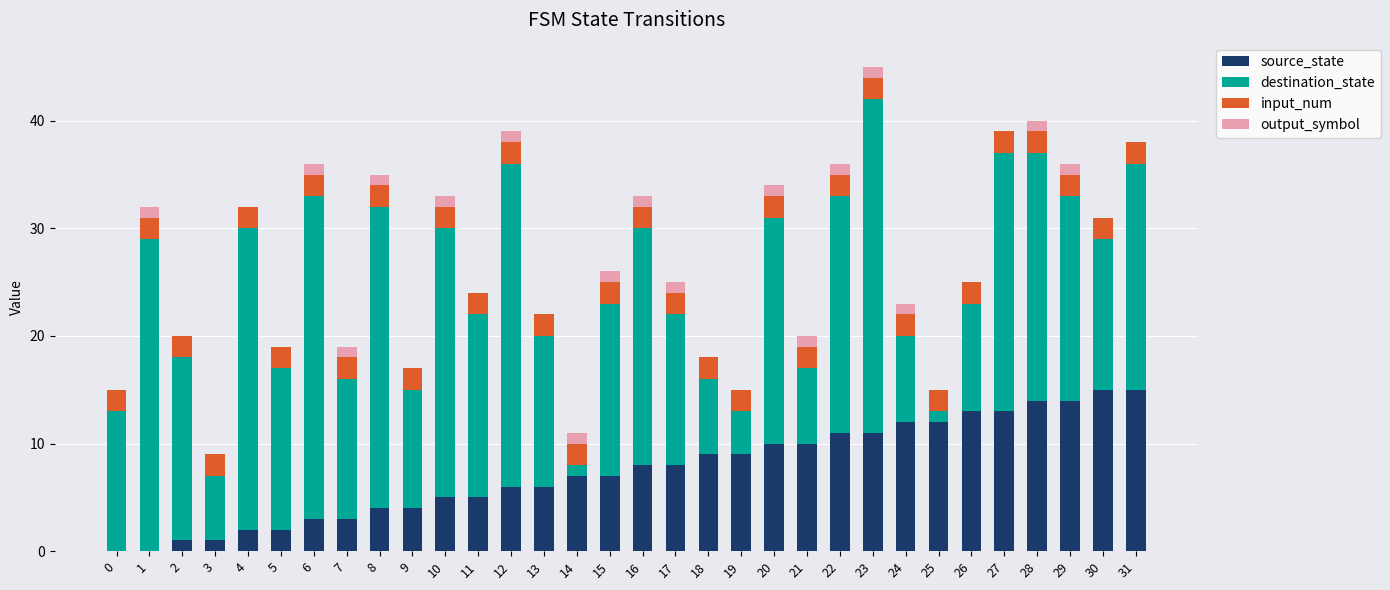

What is the maximum value for source_state?

15